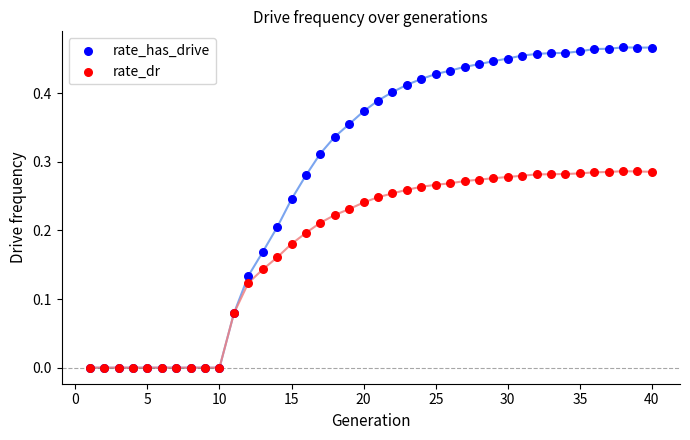

Which series contains the highest Y value?

rate_has_drive